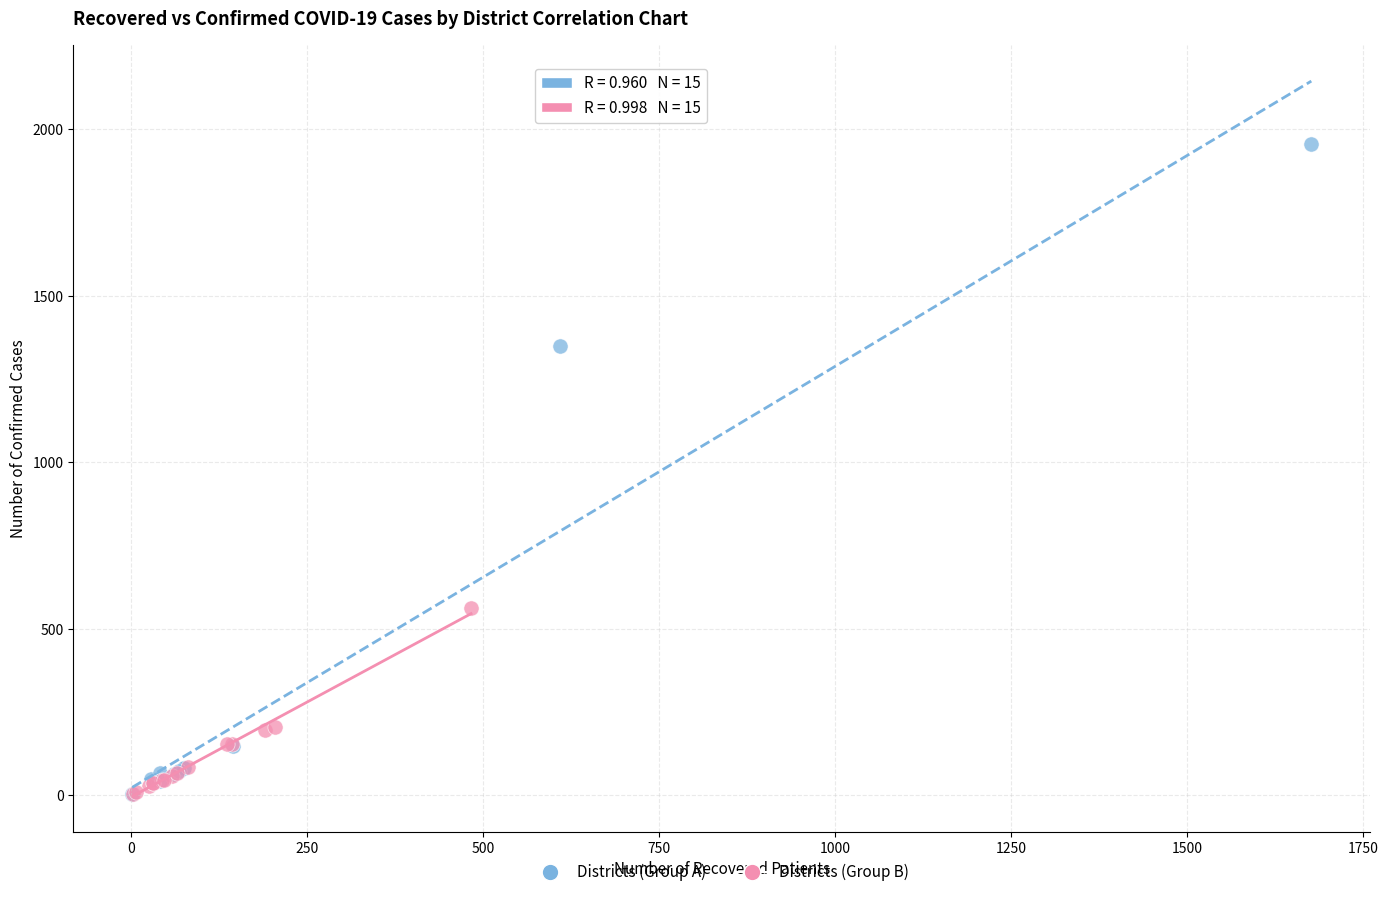

What are all the series names shown in the legend?

Districts (Group A), Districts (Group B)